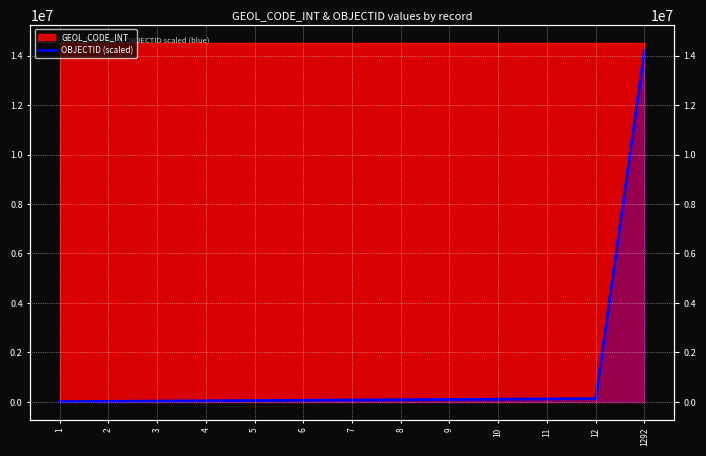

Is it true that the value at 2 is 14268?

False